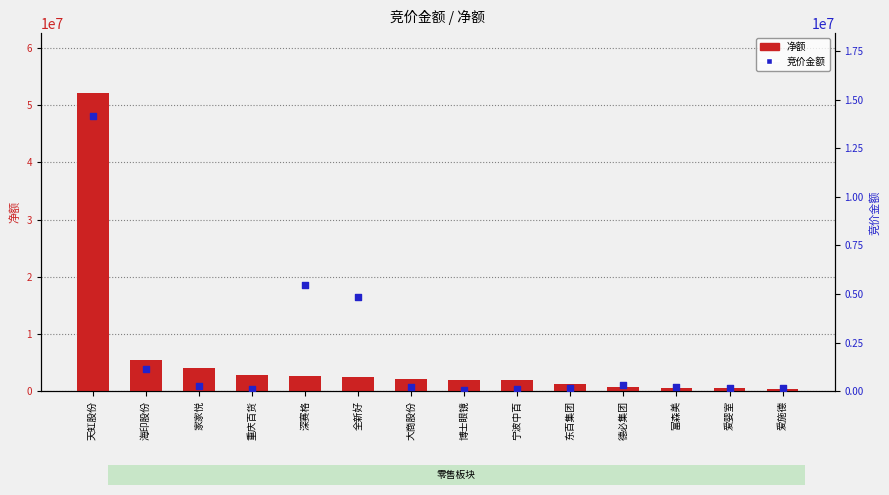

What are all the series names shown in the legend?

净额, 竞价金额